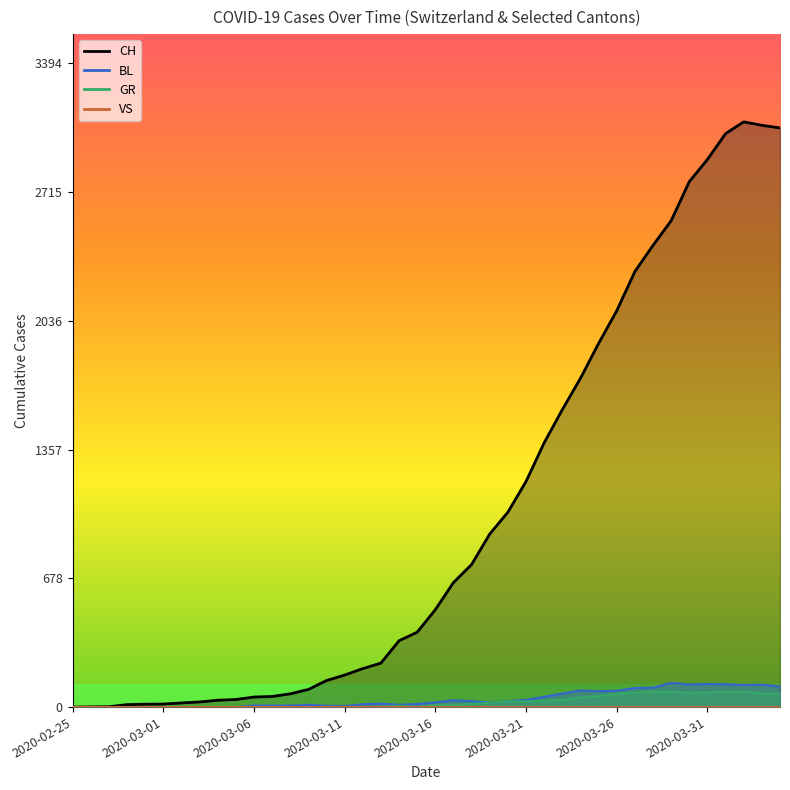

Which category has the highest value in the CH series?

2020-04-02